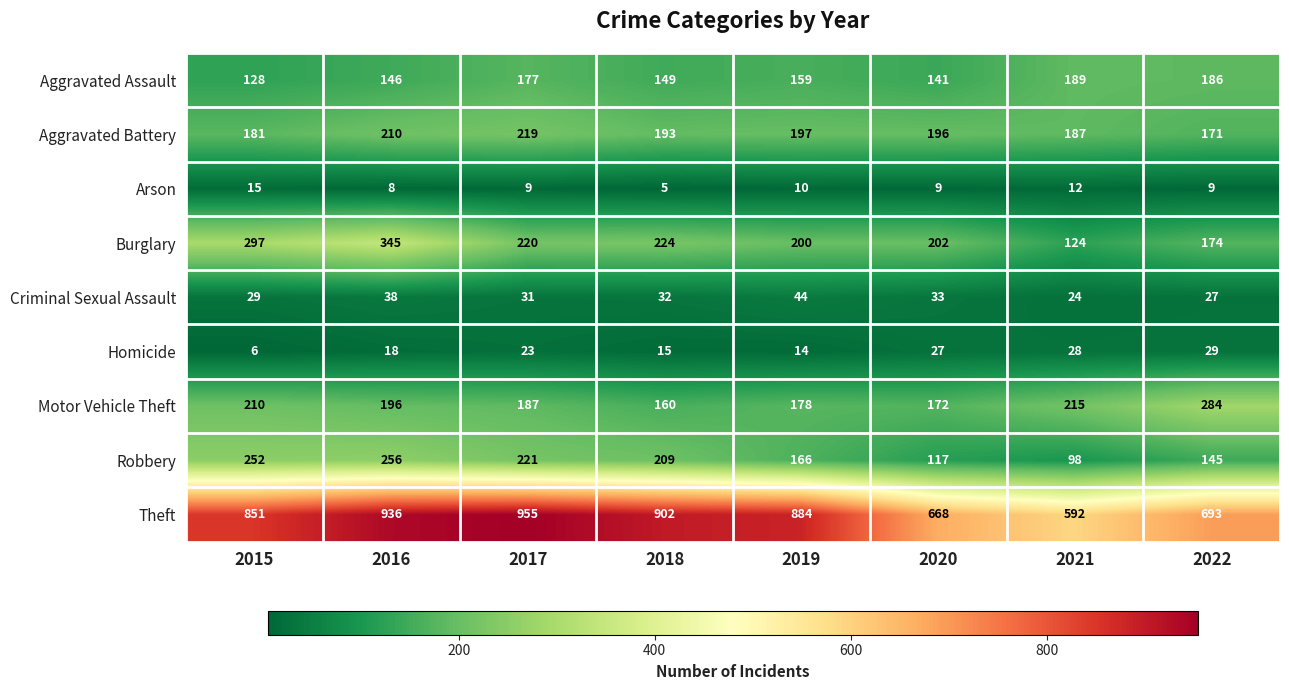

Count the number of categories in the chart.

8